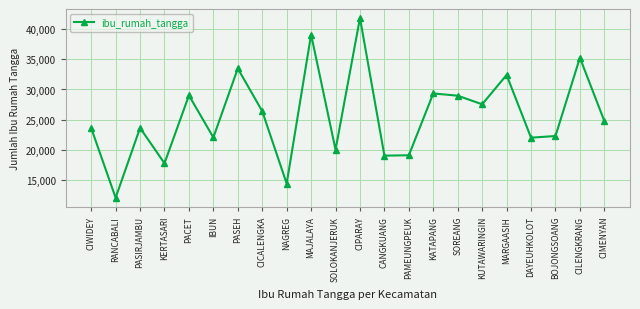

What is the label of the 18th point from the left?

MARGAASIH